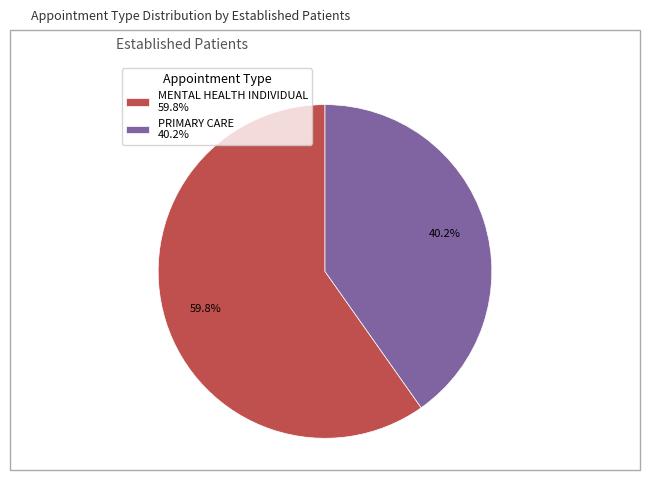

Rank the categories by value from highest to lowest.

MENTAL HEALTH INDIVIDUAL, PRIMARY CARE